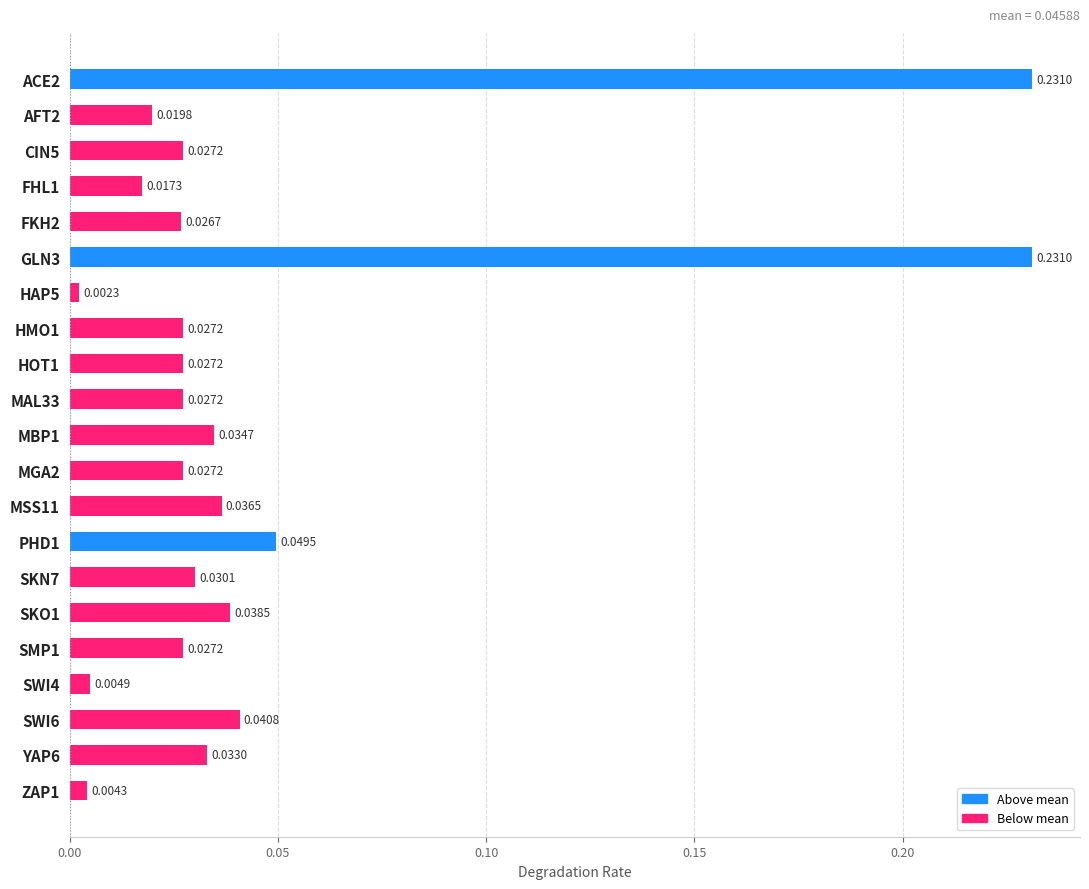

What is the sum of all values?

1.0